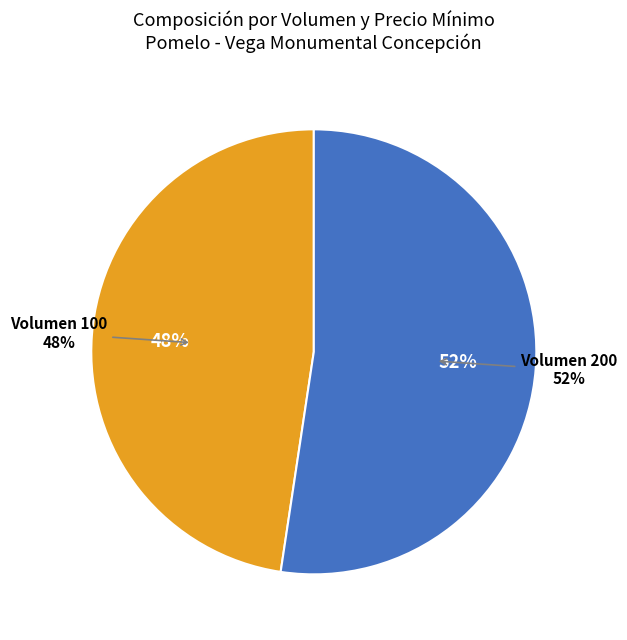

What is the ratio of the value at Pomelo 200 (Start Ruby, Primera) to the value at Pomelo 100 (Start Ruby, Primera)?

1.1